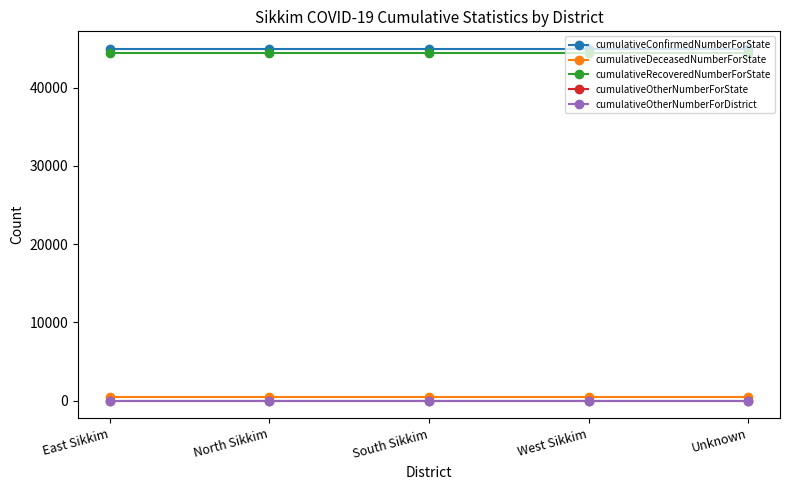

At how many categories does at least one series exceed 17250?

5